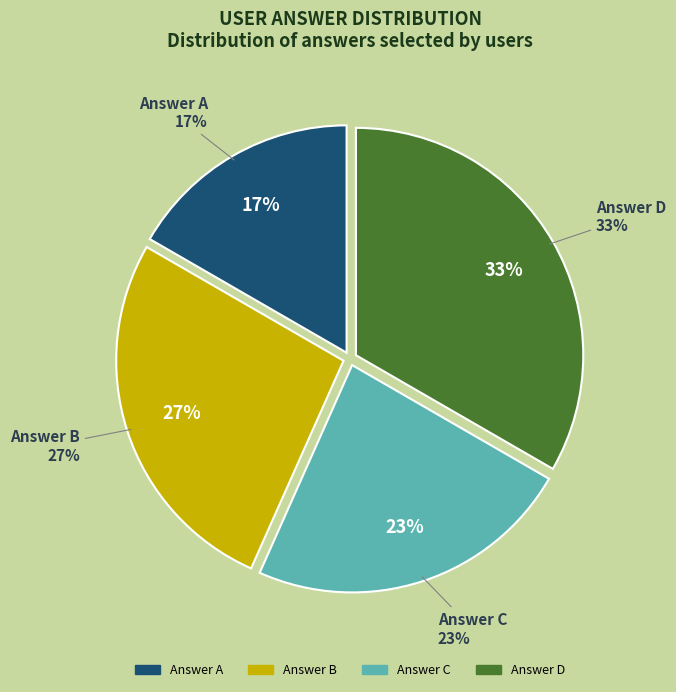

What is the smallest slice in the pie chart?

a